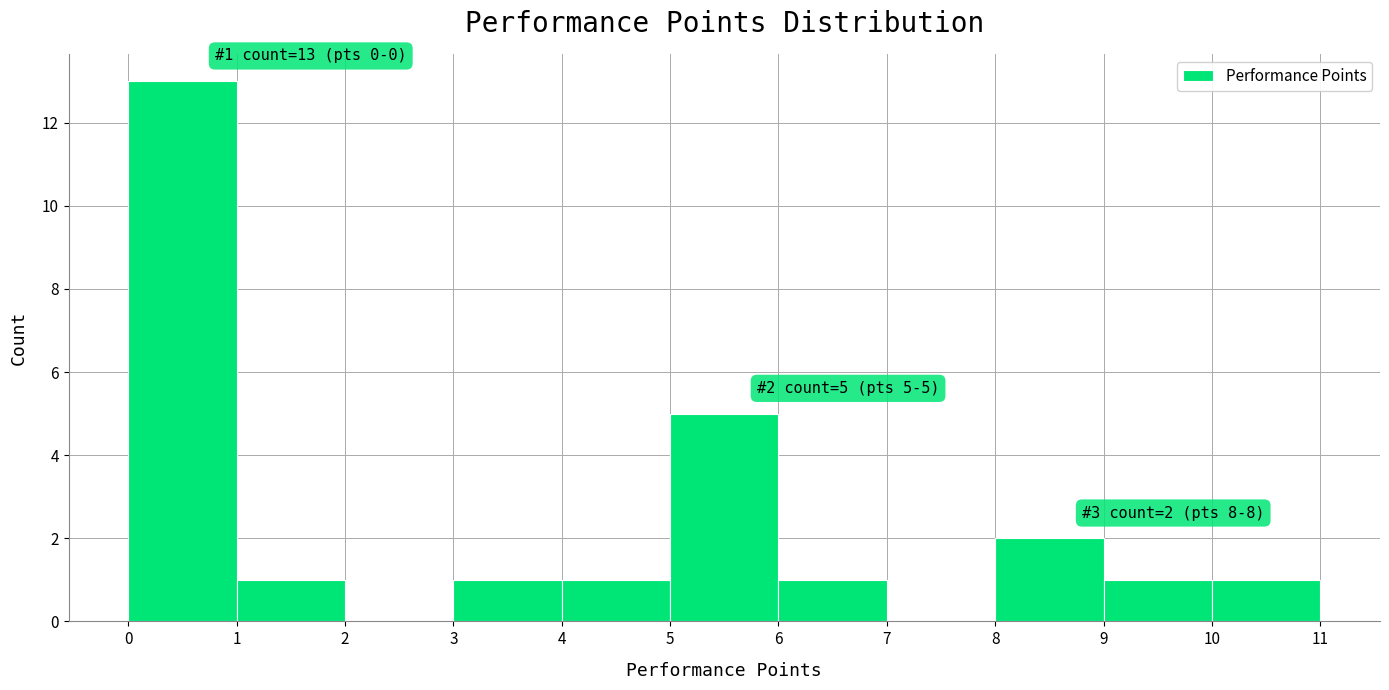

Over which range of the x-axis is the bar tallest?

0 to 1